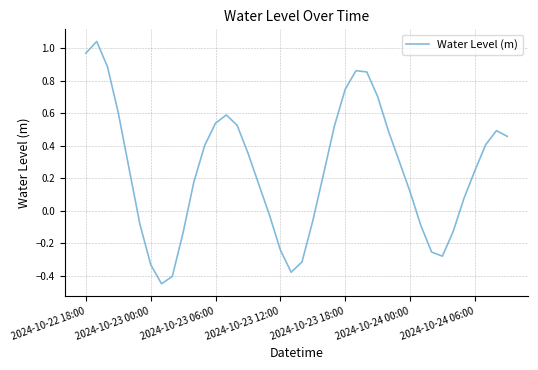

What is the difference between the second highest and minimum values?

1.4